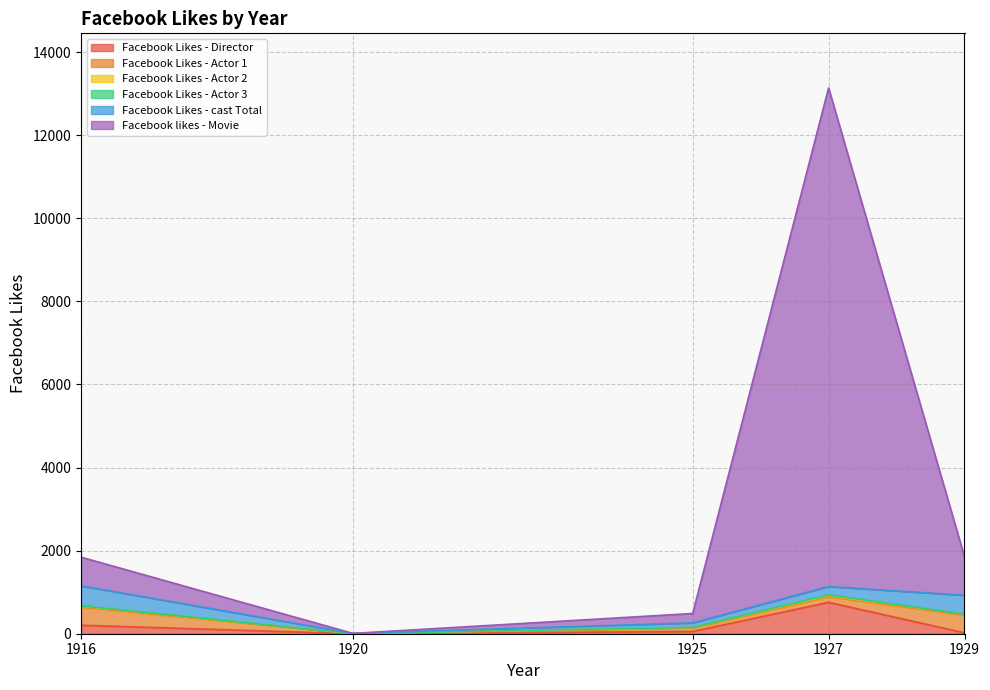

Which series has the largest total across all categories?

Facebook likes - Movie